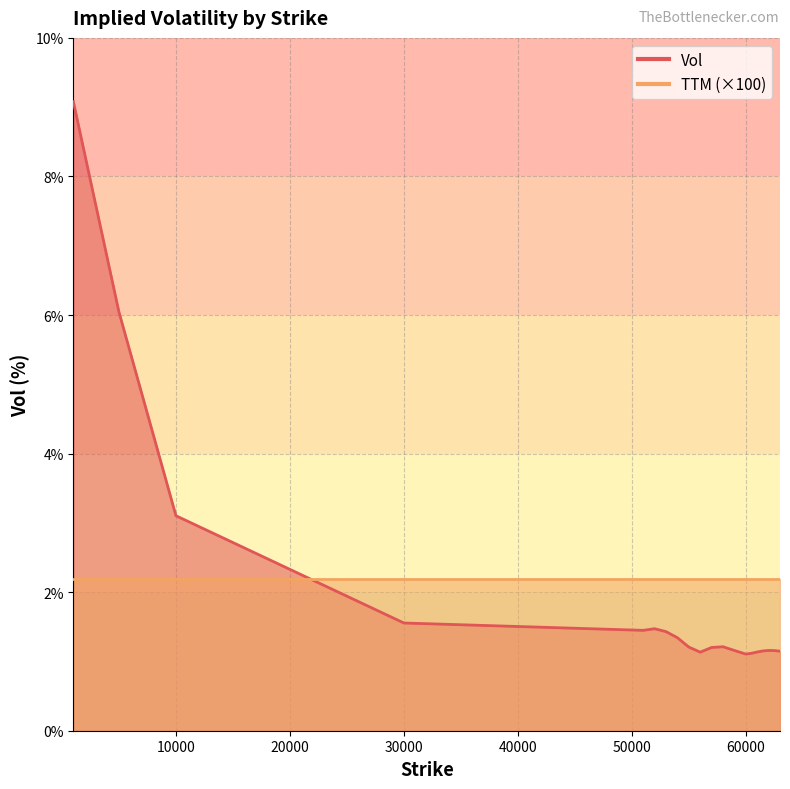

What is the minimum value shown in the chart?

1.1